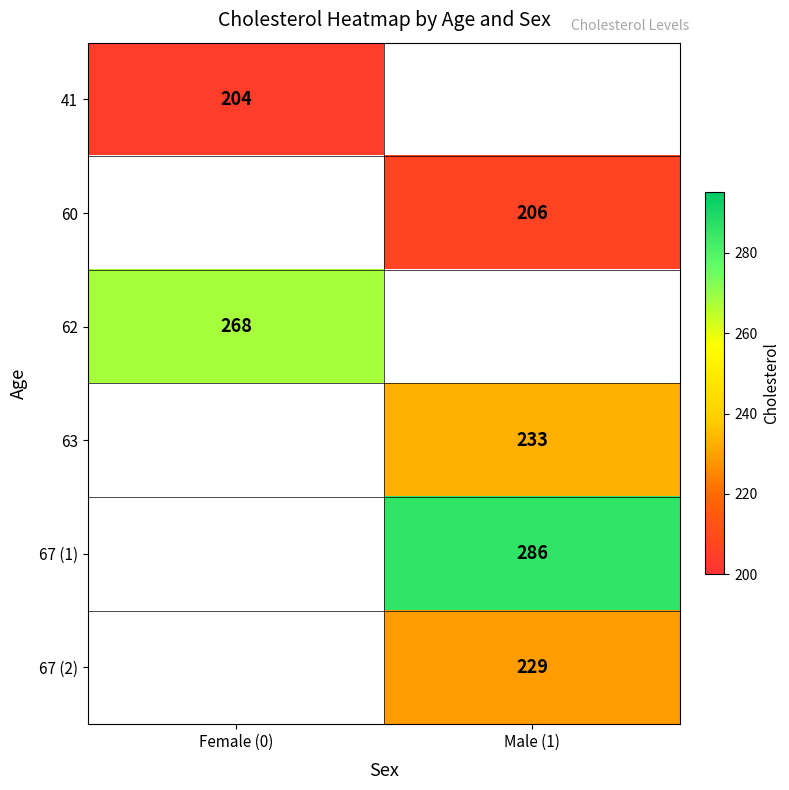

True or false: 67 (2) has a value of 229 at Male (1).

True